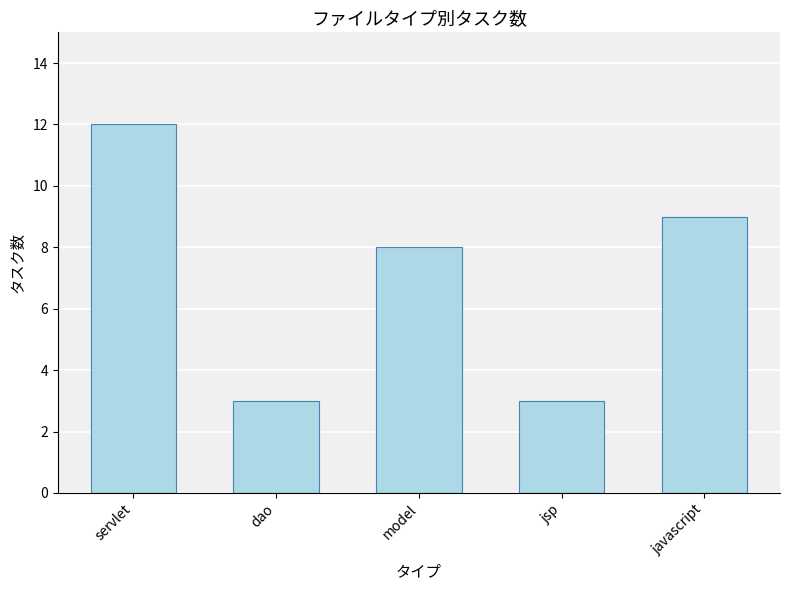

True or false: the data shows 12 at servlet.

True